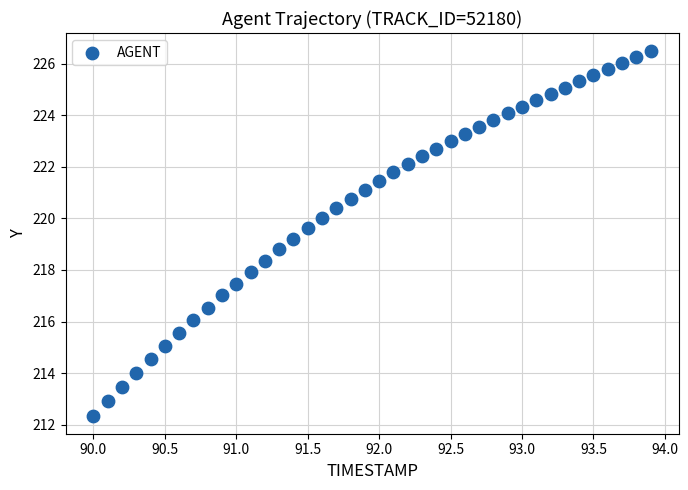

What is the range of X values (max minus min)?

3.9